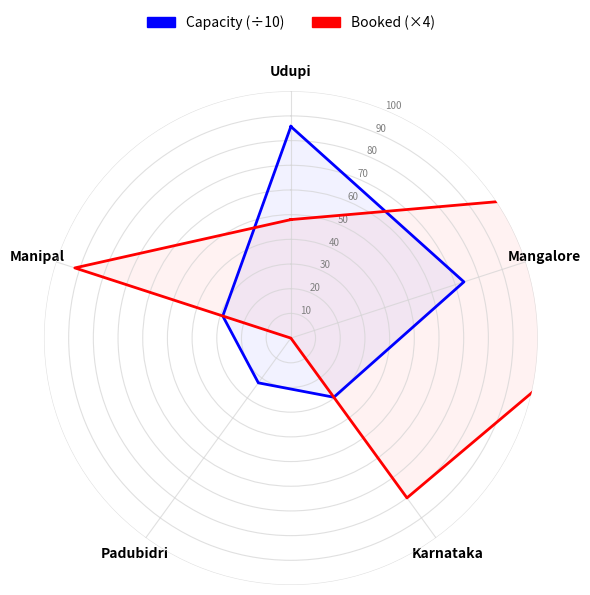

At which category is the sum across all series the highest?

Mangalore